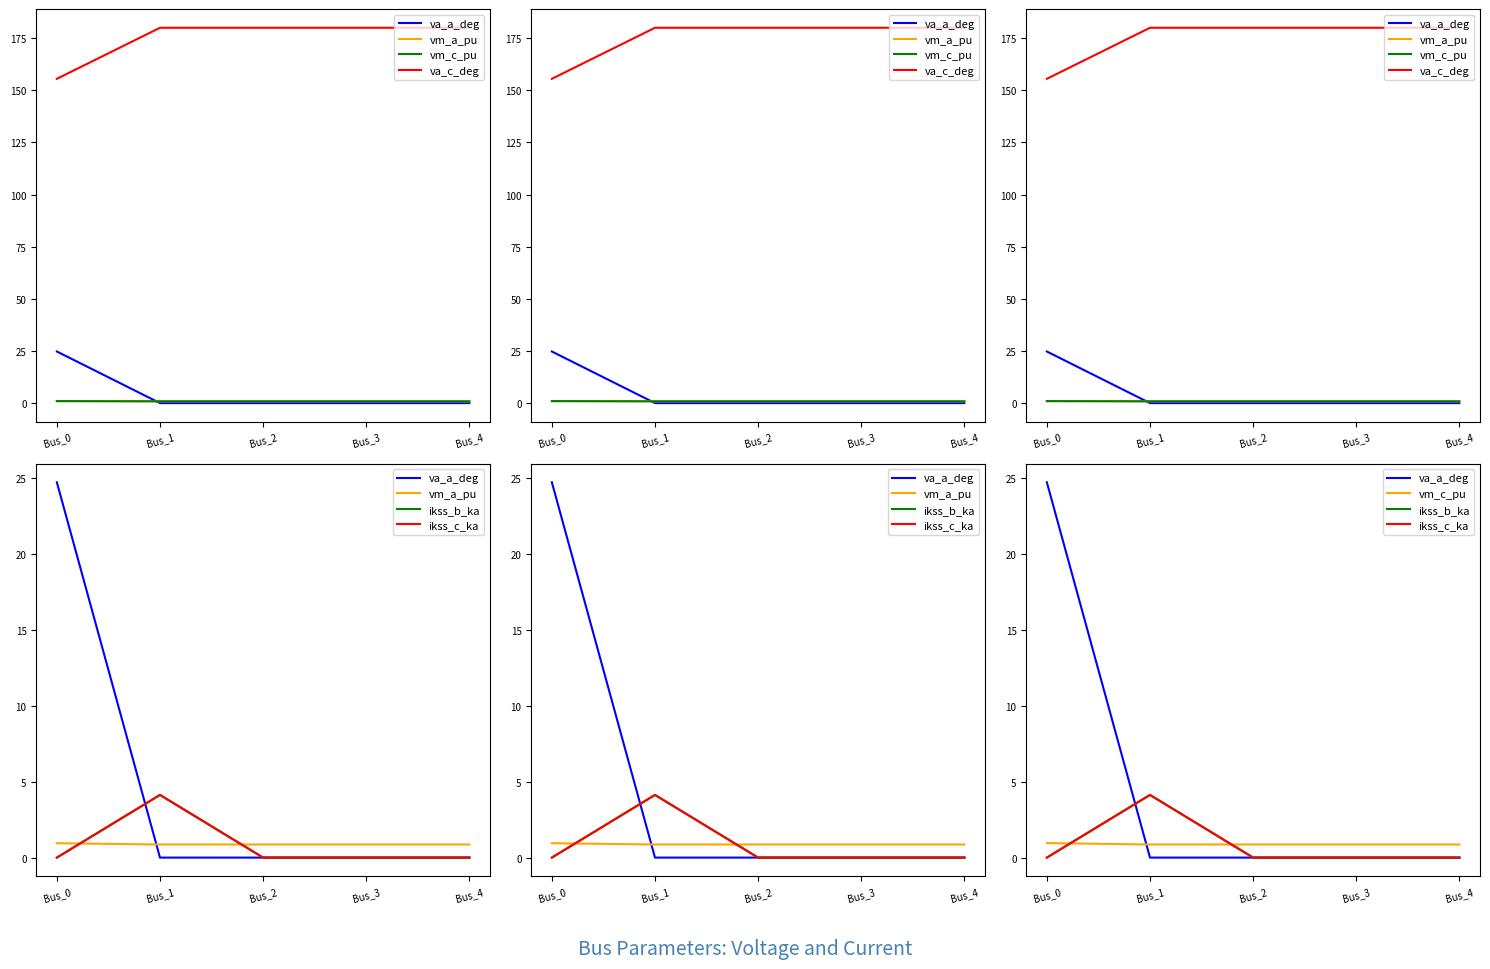

List the labels in order of ikss_c_ka value, smallest first.

Bus_0, Bus_2, Bus_3, Bus_4, Bus_1